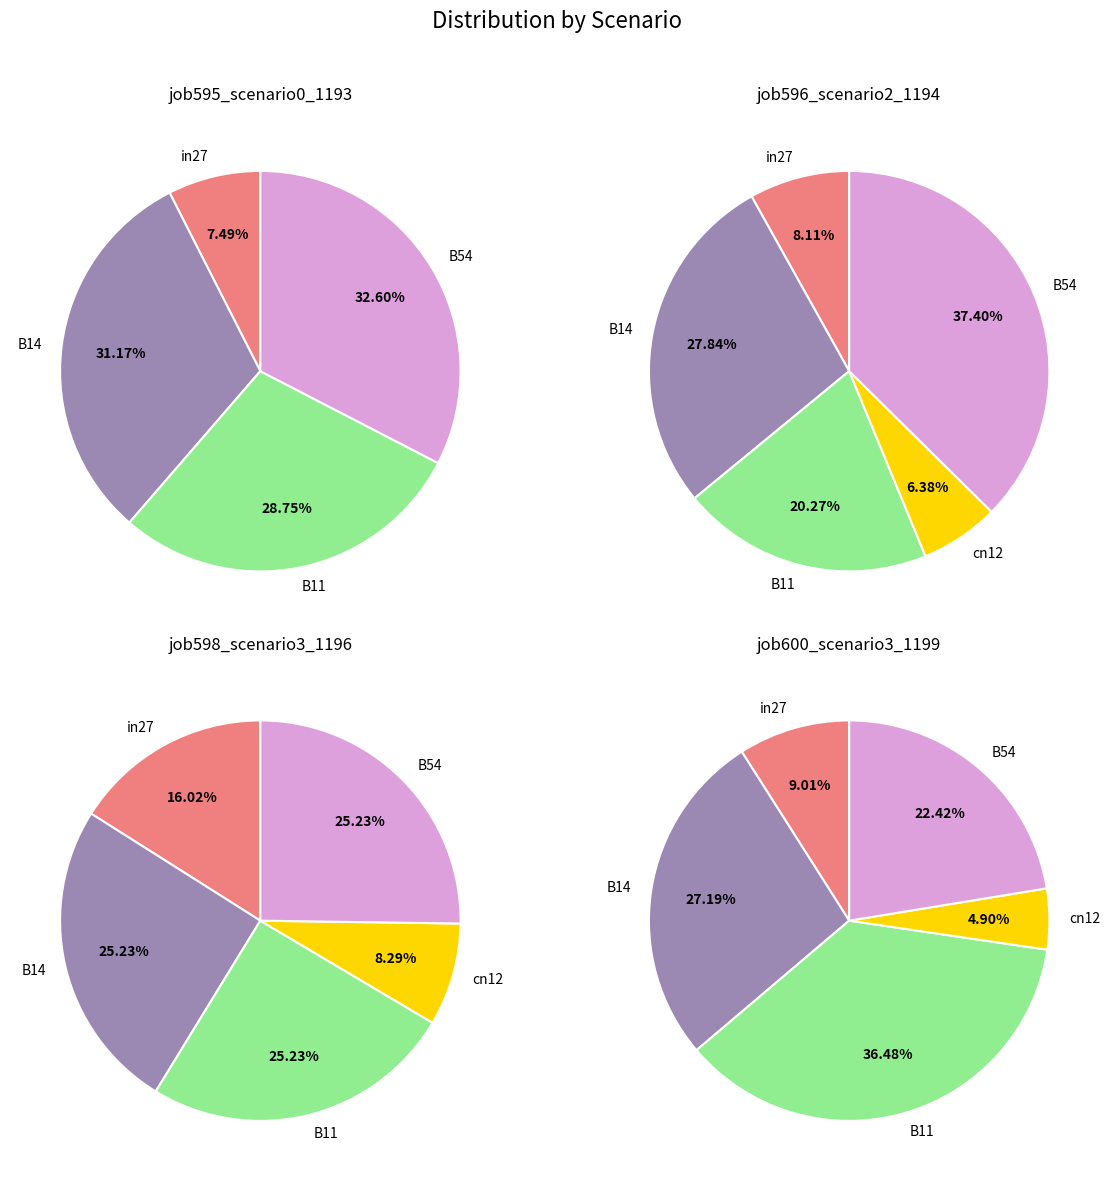

Which category has the biggest portion of the pie?

B54